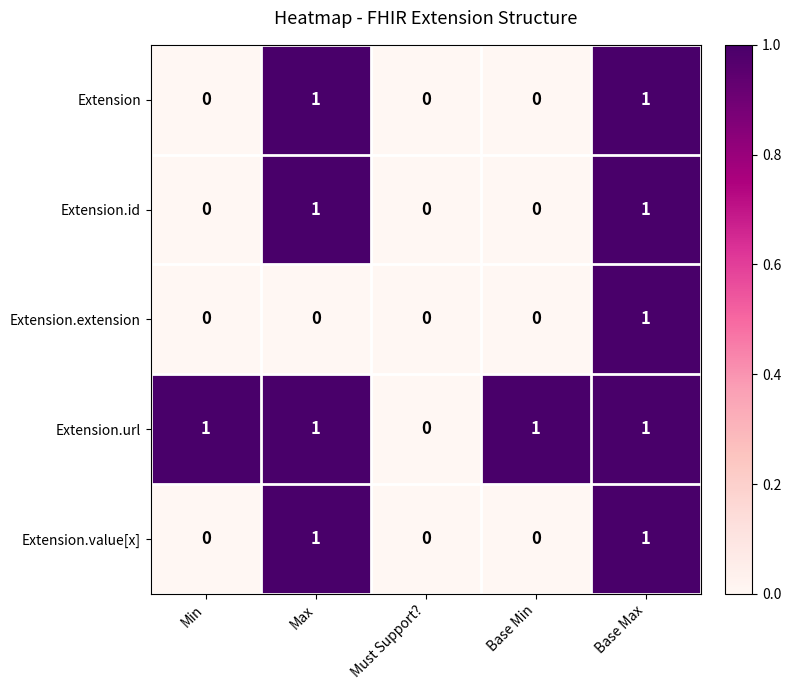

What is the difference between the highest and lowest values at Min?

1